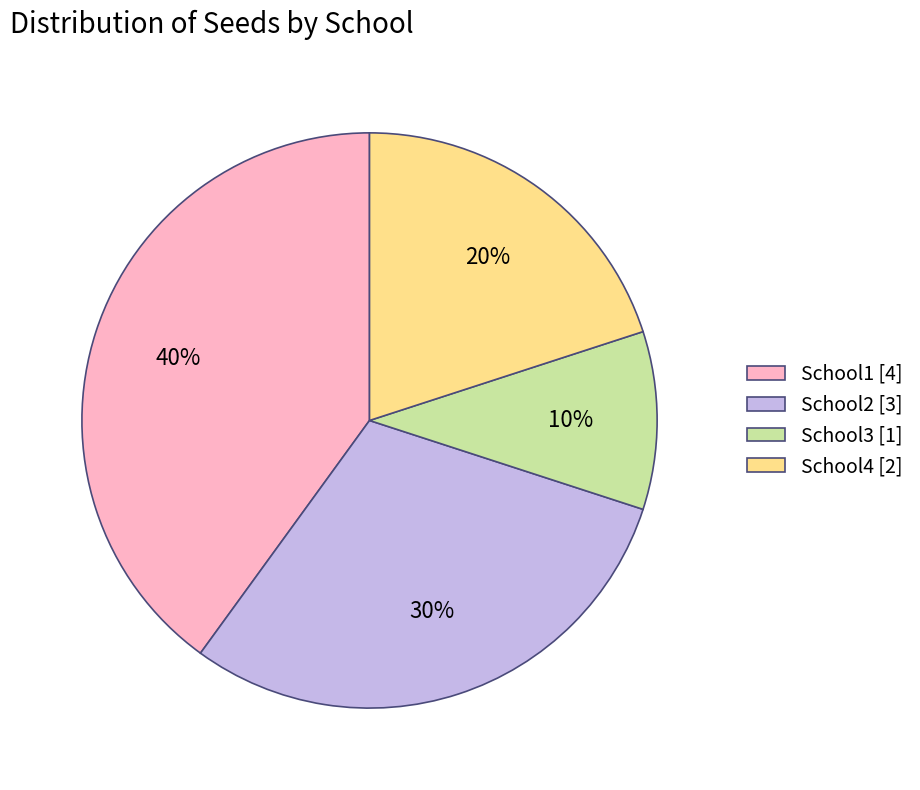

Do School1 [4] and School2 [3] together represent more than half of the pie?

Yes